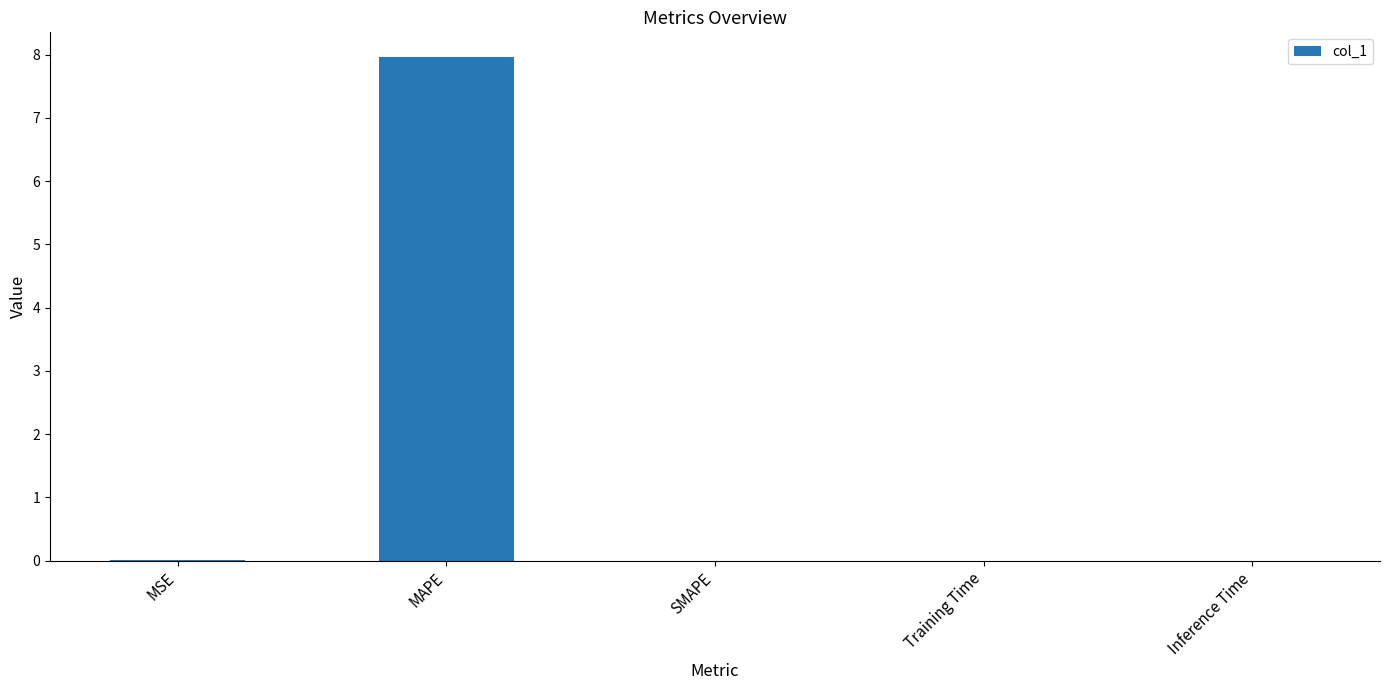

Does the chart contain stacked bars?

No